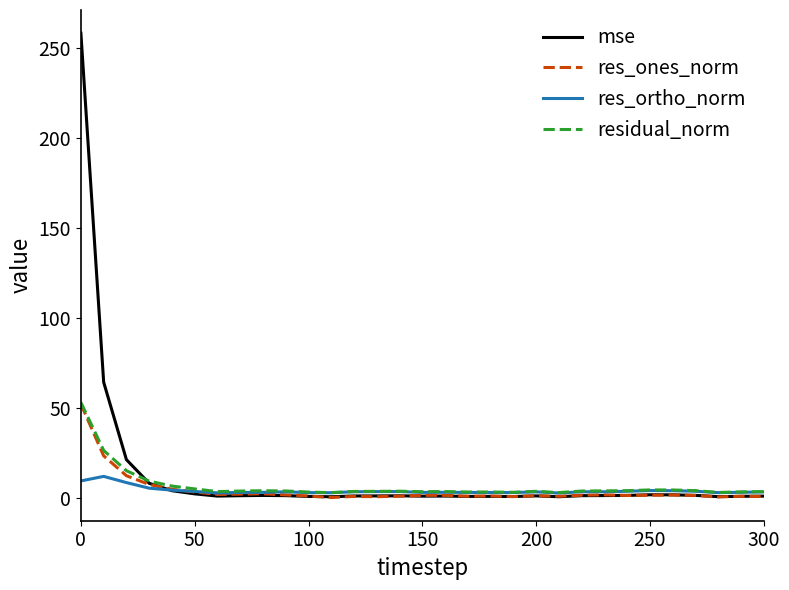

Which series has the widest spread of values?

mse